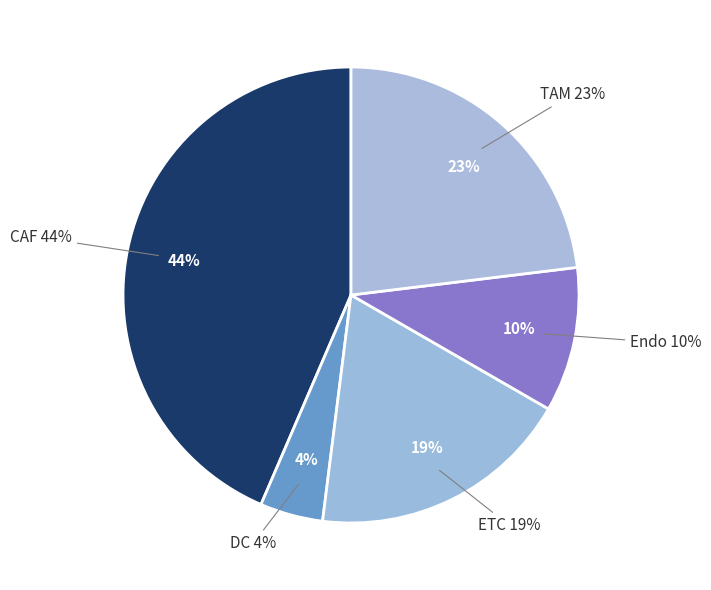

To the nearest percent, what percentage of the pie is ETC?

19%